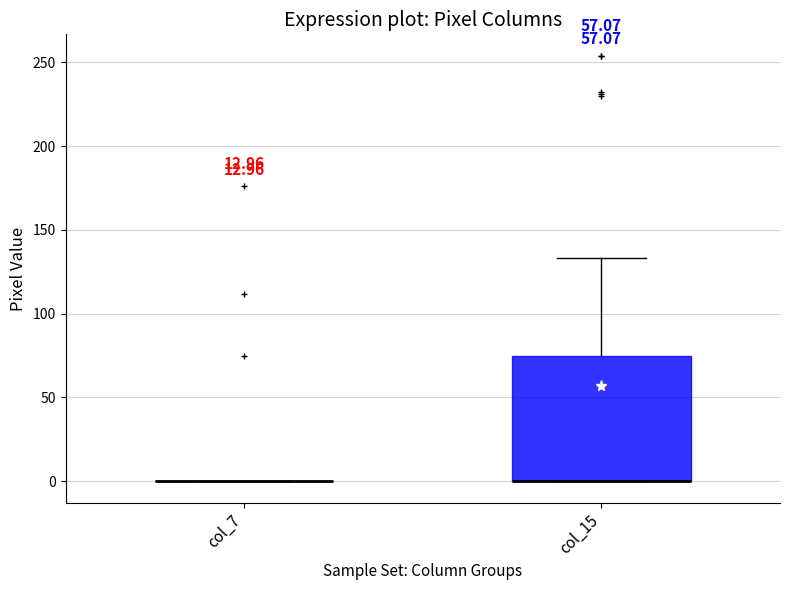

Reading left to right, transcribe this box plot: for each box, give where its median line is, the range the box spans, and where its two whiskers end, as read against the y-axis. The values are not printed on the chart, so give them approximately, as read against the axis.

col_7: box collapsed to a line at 0, whiskers 0 to 0
col_15: median 0 (drawn on the box's lower edge), box 0 to 75, whiskers 0 to 135